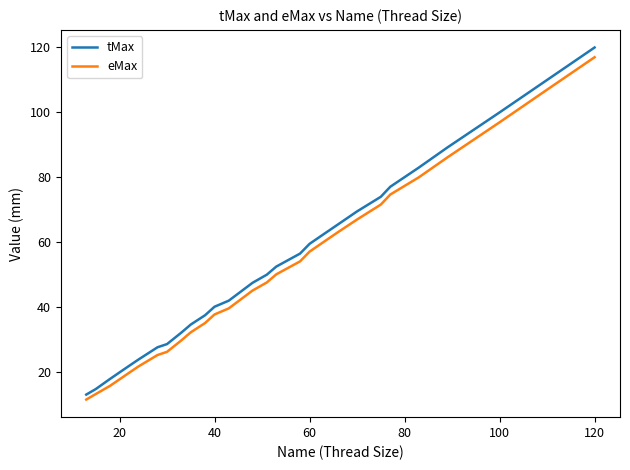

What is the minimum value for eMax?

11.5